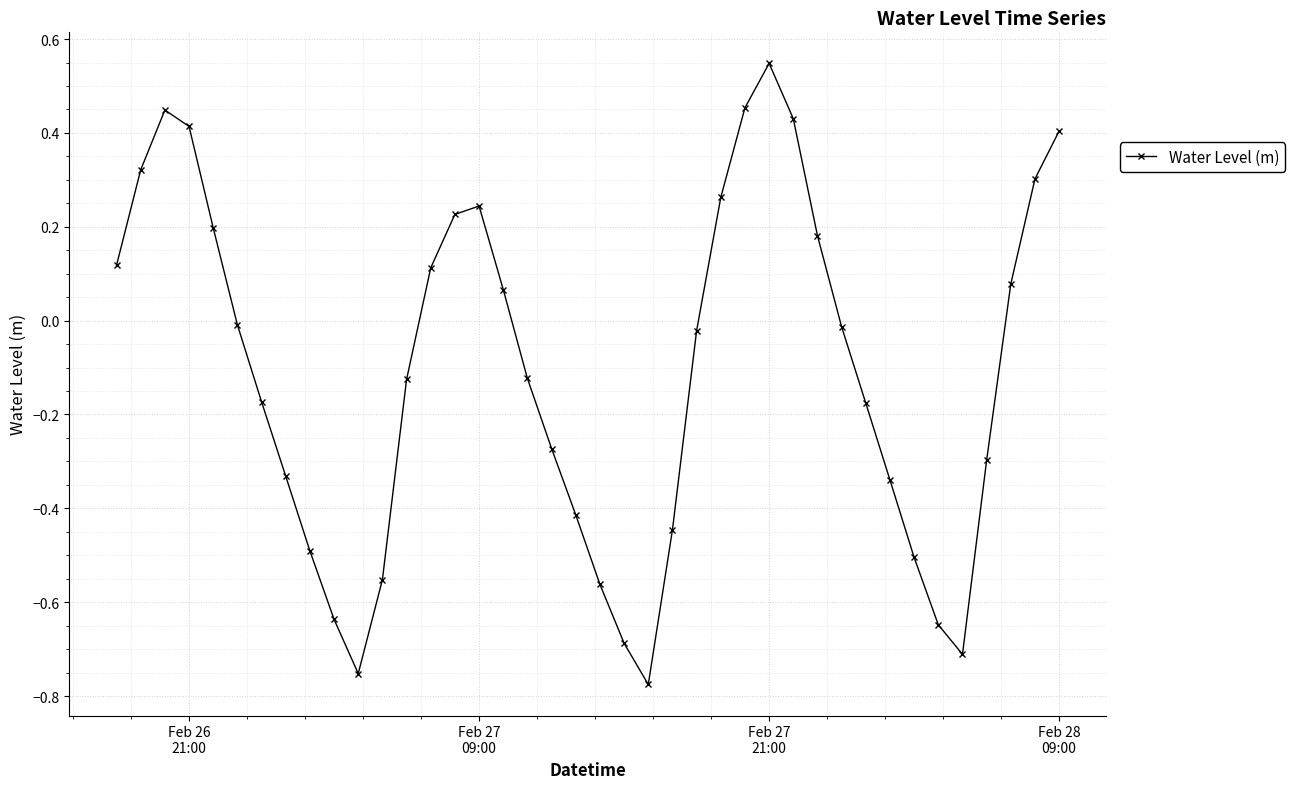

How many points are higher than both their immediate neighbors (excluding endpoints)?

3